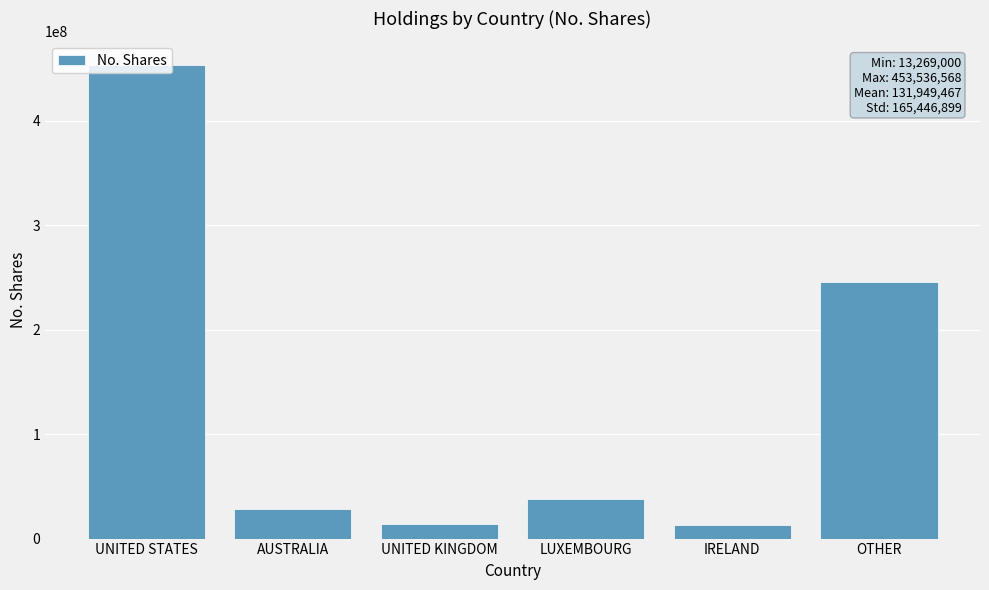

True or false: the data shows 48280365 at AUSTRALIA.

False